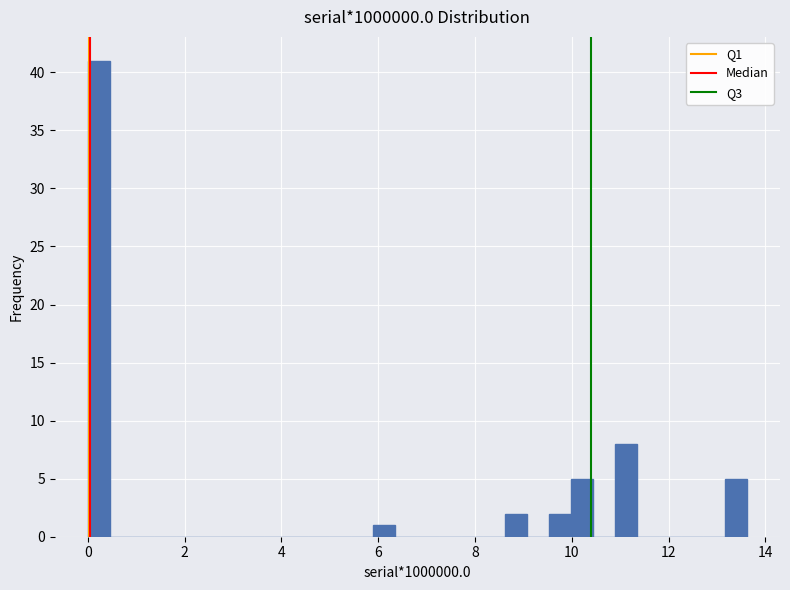

Read against the x-axis, roughly where is the centre of the tallest bar?

0.2